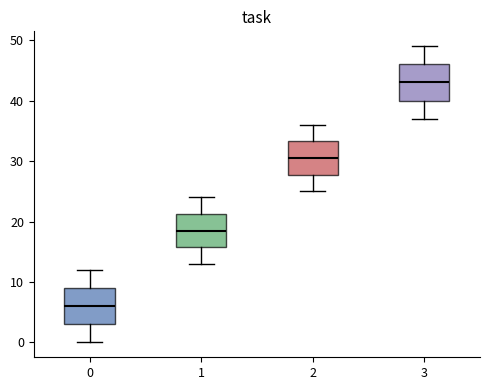

Where is the upper edge of the box at x = 3 on the y-axis? The values are not printed on the chart, so give them approximately, as read against the axis.

46